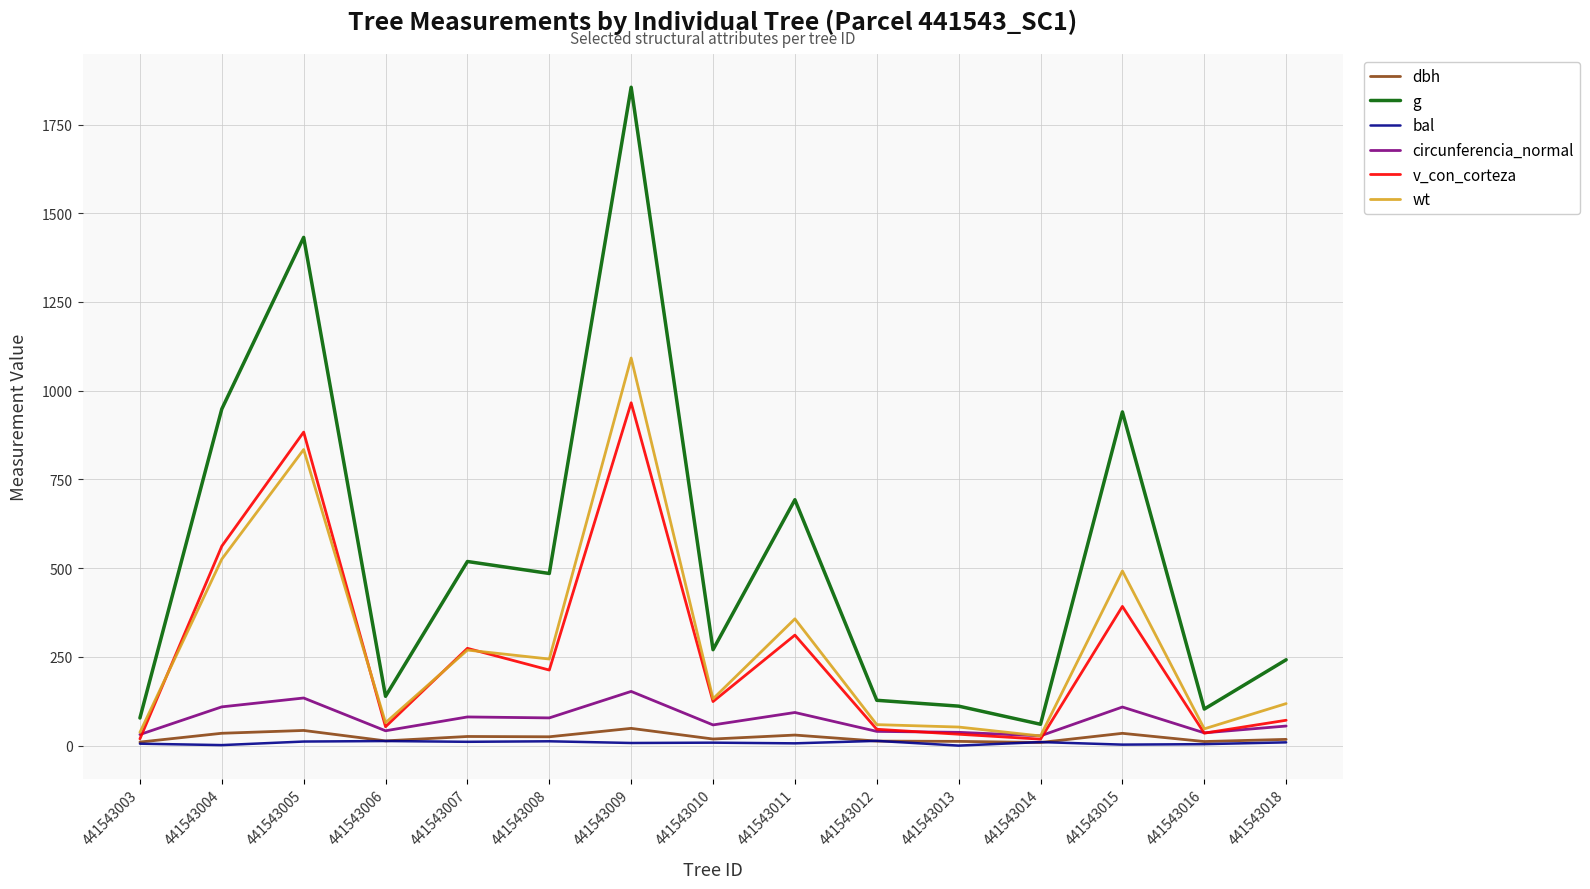

Is the value of bal at 441543012 greater than the value of g at 441543010?

No